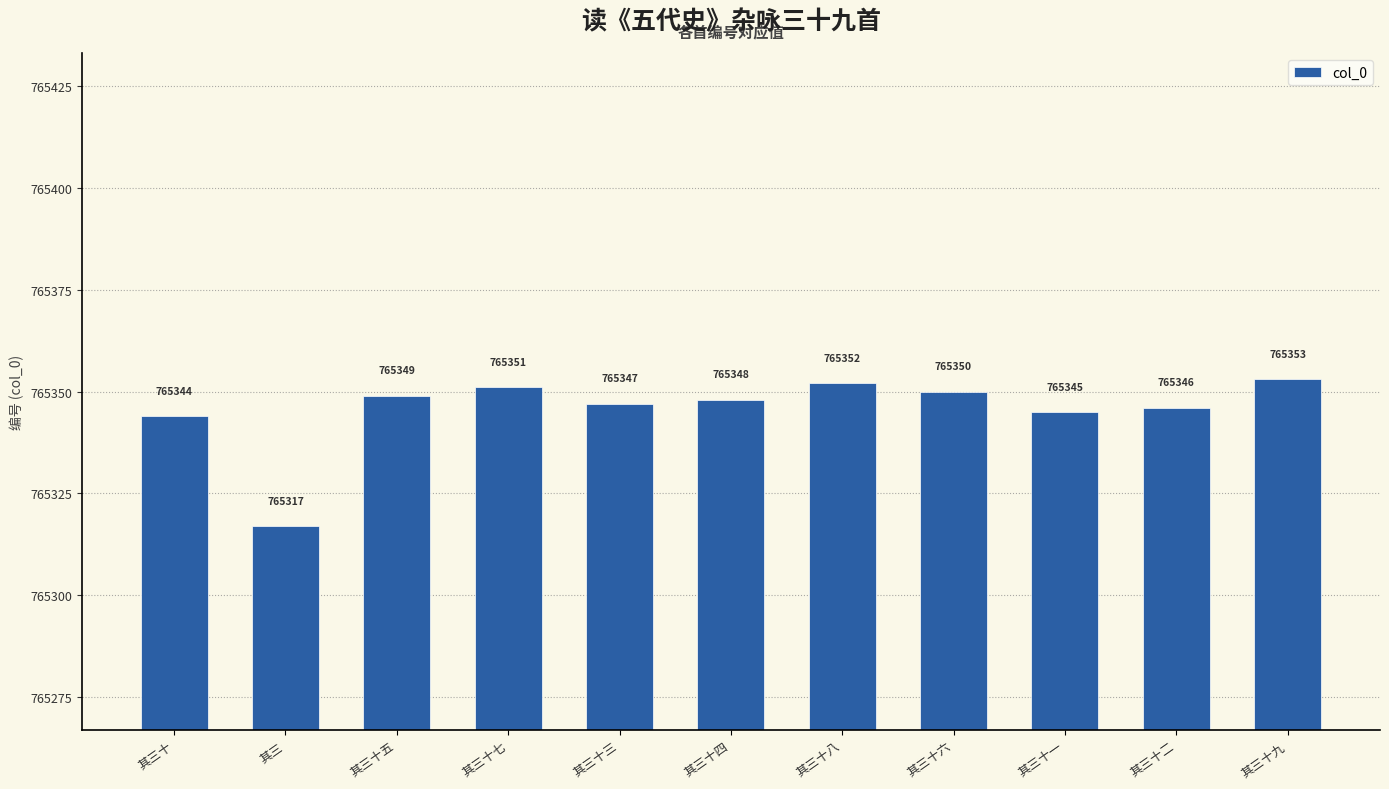

List the labels in order of value, largest first.

其三十九, 其三十八, 其三十七, 其三十六, 其三十五, 其三十四, 其三十三, 其三十二, 其三十一, 其三十, 其三